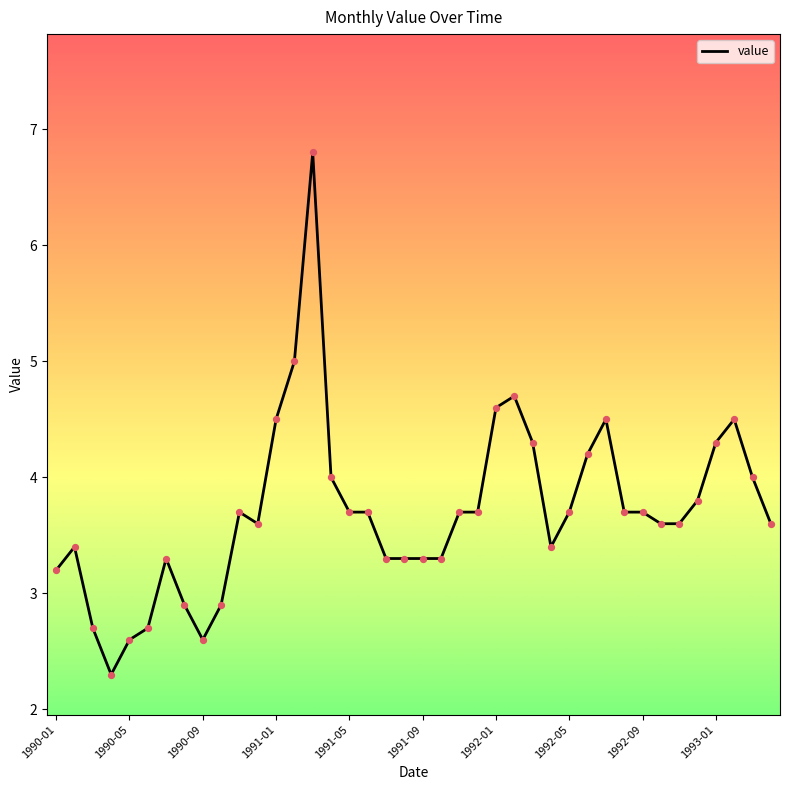

What is the difference between the maximum and minimum values?

4.5